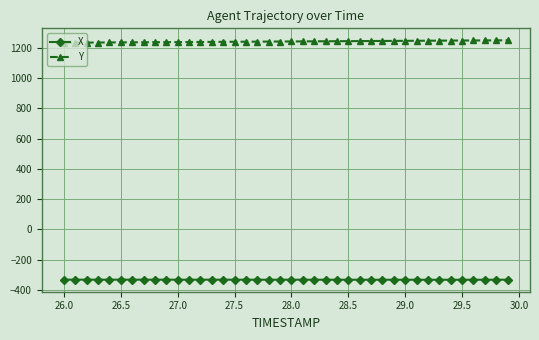

Rank the series by their average value, from highest to lowest.

Y, X